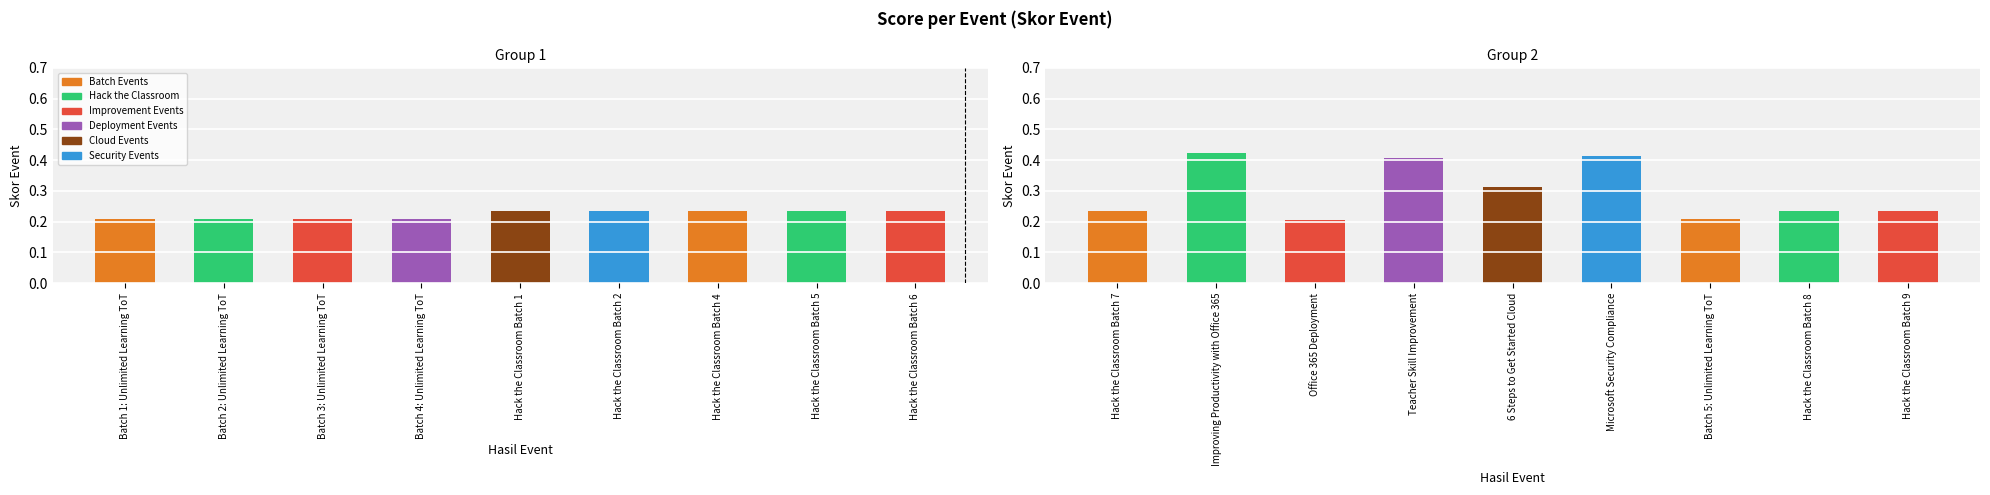

What is the label of the 4th bar from the left?

Batch 4: Unlimited Learning ToT